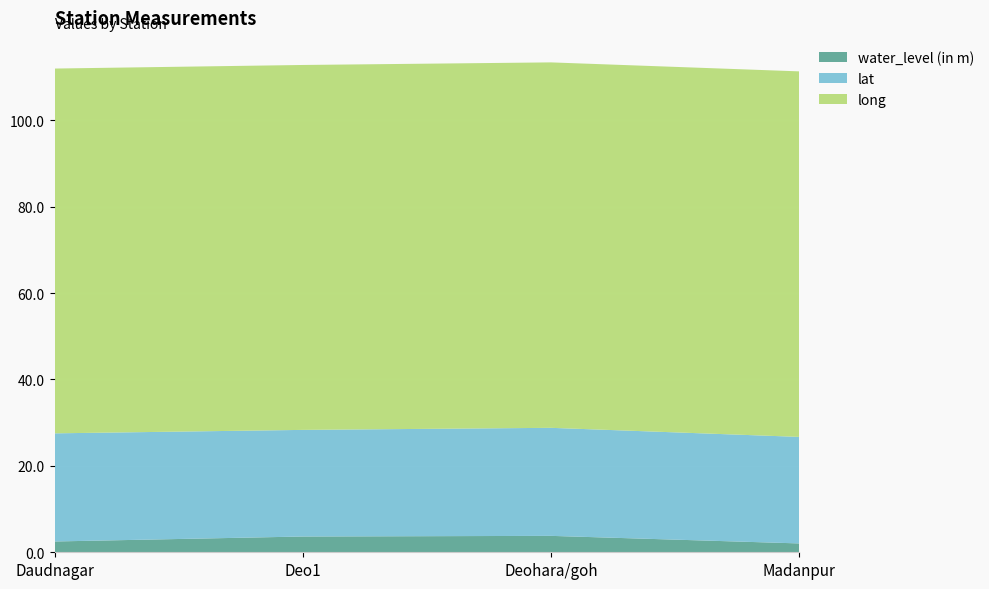

Reading left to right, what are all the values shown in this chart?

water_level (in m): Daudnagar=2.5	Deo1=3.6	Deohara/goh=3.8	Madanpur=2.0
lat: Daudnagar=25.0	Deo1=24.7	Deohara/goh=25.0	Madanpur=24.7
long: Daudnagar=84.4	Deo1=84.5	Deohara/goh=84.6	Madanpur=84.6